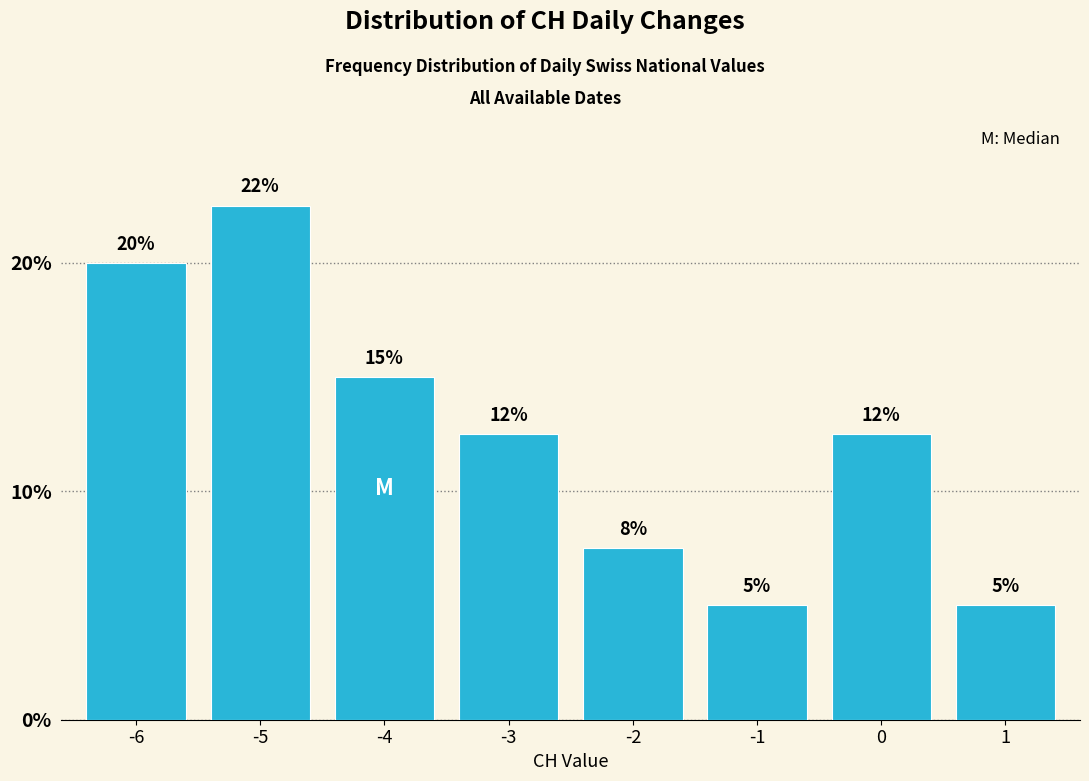

What is the approximate value at -4?

15.0